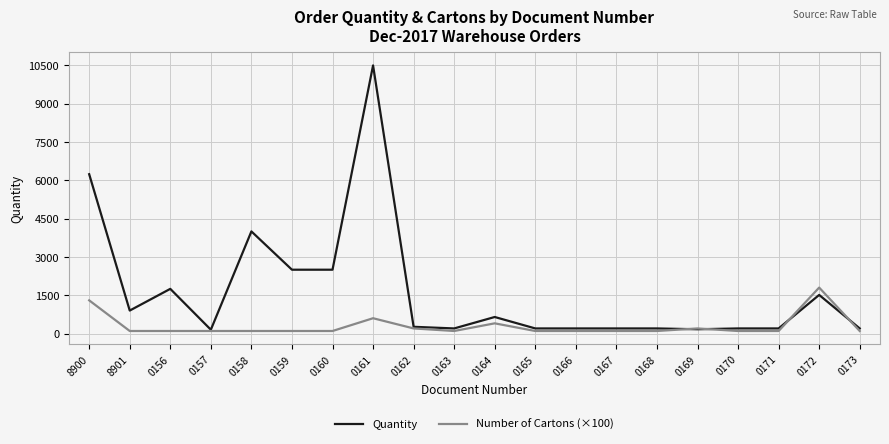

True or false: Quantity and Number of Cartons (×100) cross at least once.

True